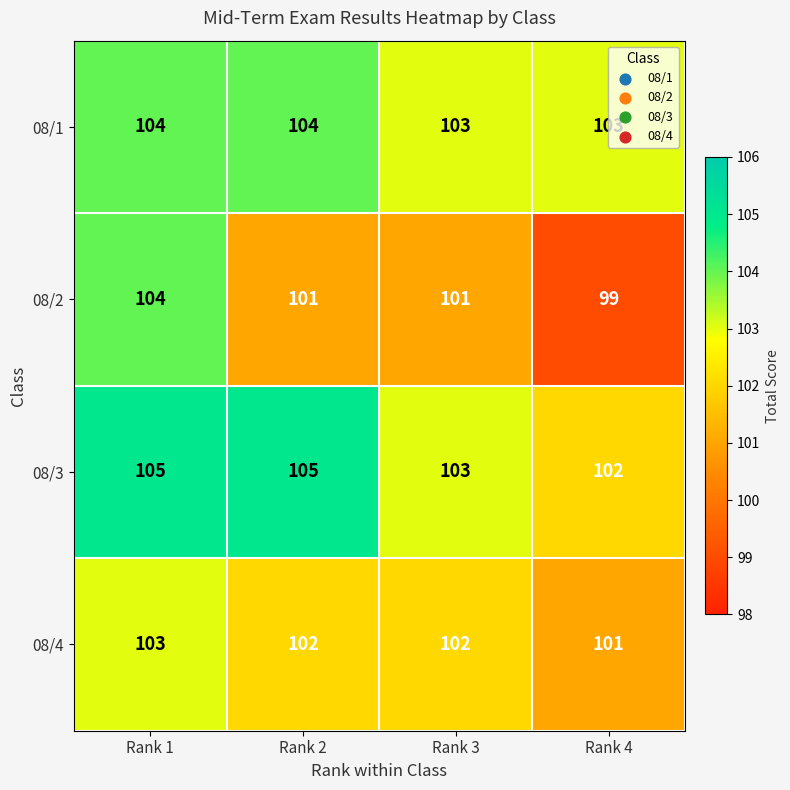

The 08/1 series shows 104 at Rank 1. True or false?

True